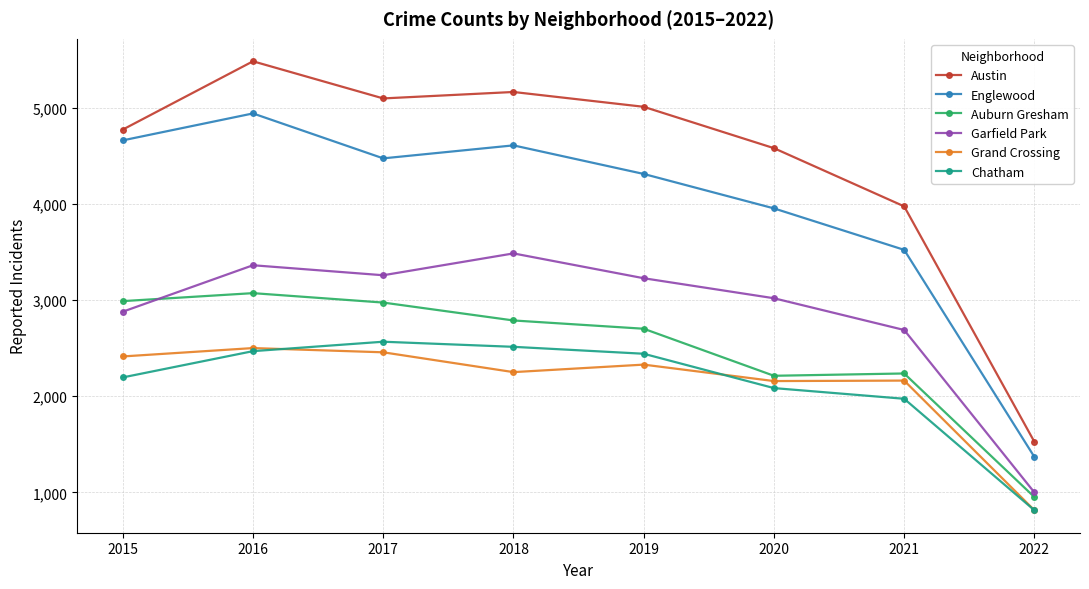

What is the average value of the Auburn Gresham series?

2490